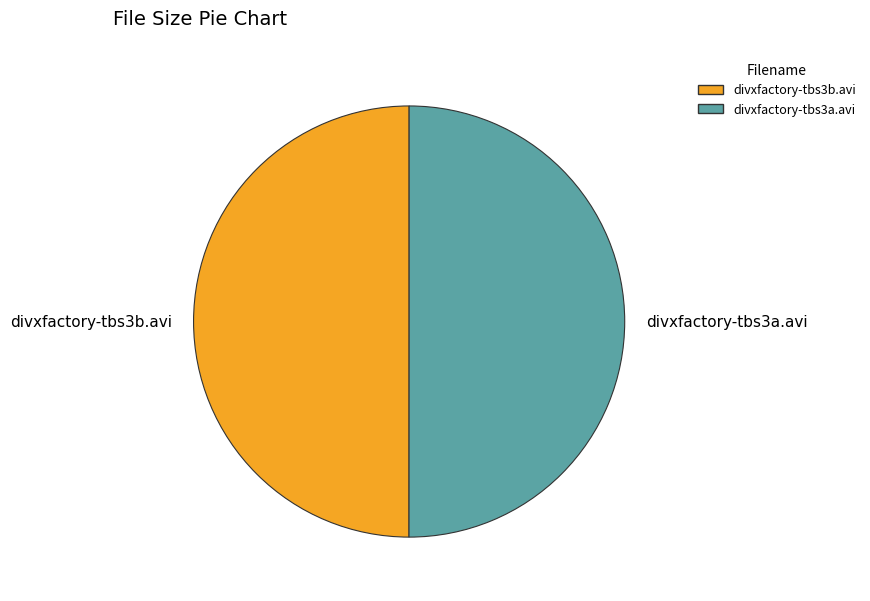

Do divxfactory-tbs3a.avi and divxfactory-tbs3b.avi together represent more than half of the pie?

Yes